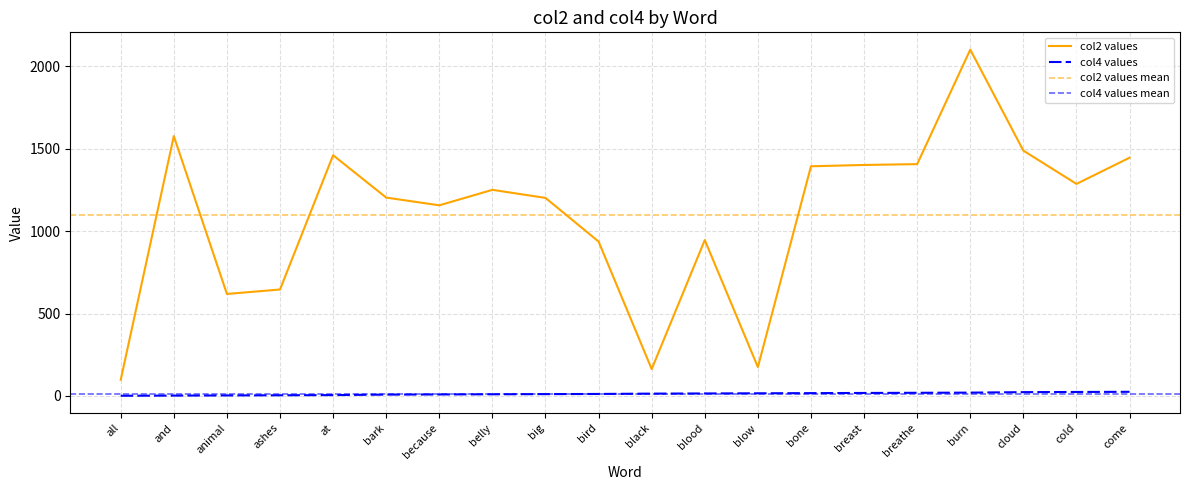

Reading left to right, extract all data points from this chart.

col2 values: all=98	and=1577	animal=619	ashes=646	at=1461	bark=1204	because=1157	belly=1251	big=1202	bird=937	black=163	blood=946	blow=175	bone=1394	breast=1402	breathe=1407	burn=2102	cloud=1489	cold=1287	come=1446
col4 values: all=1	and=2	animal=3	ashes=4	at=5	bark=8	because=9	belly=10	big=11	bird=12	black=14	blood=15	blow=16	bone=17	breast=18	breathe=19	burn=20	cloud=23	cold=24	come=25